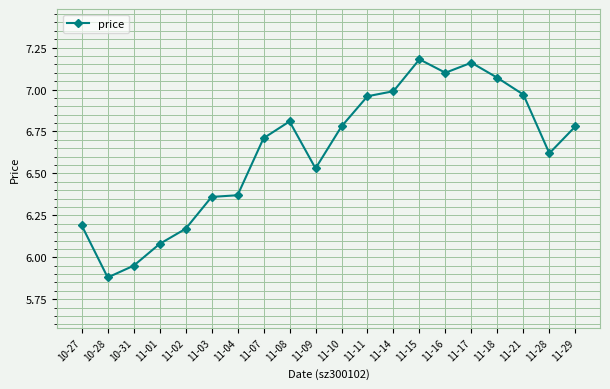

How many lines are shown in the chart?

1